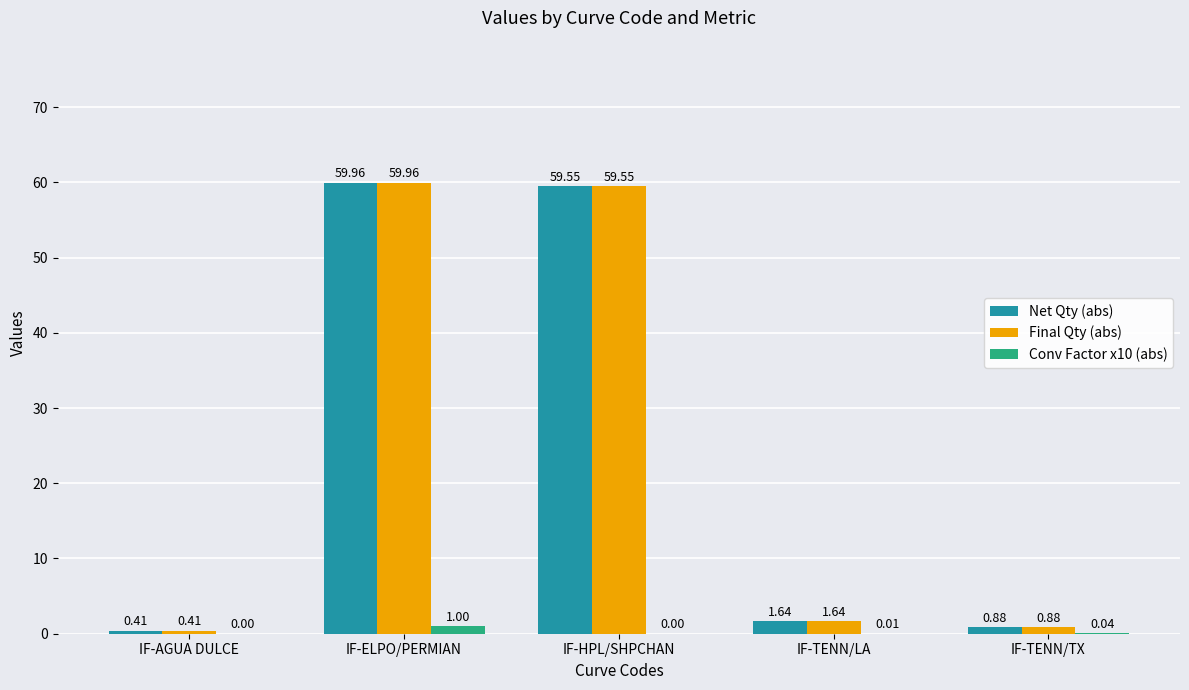

Is the value of Net Qty (abs) at IF-TENN/TX greater than the value of Final Qty (abs) at IF-TENN/LA?

No